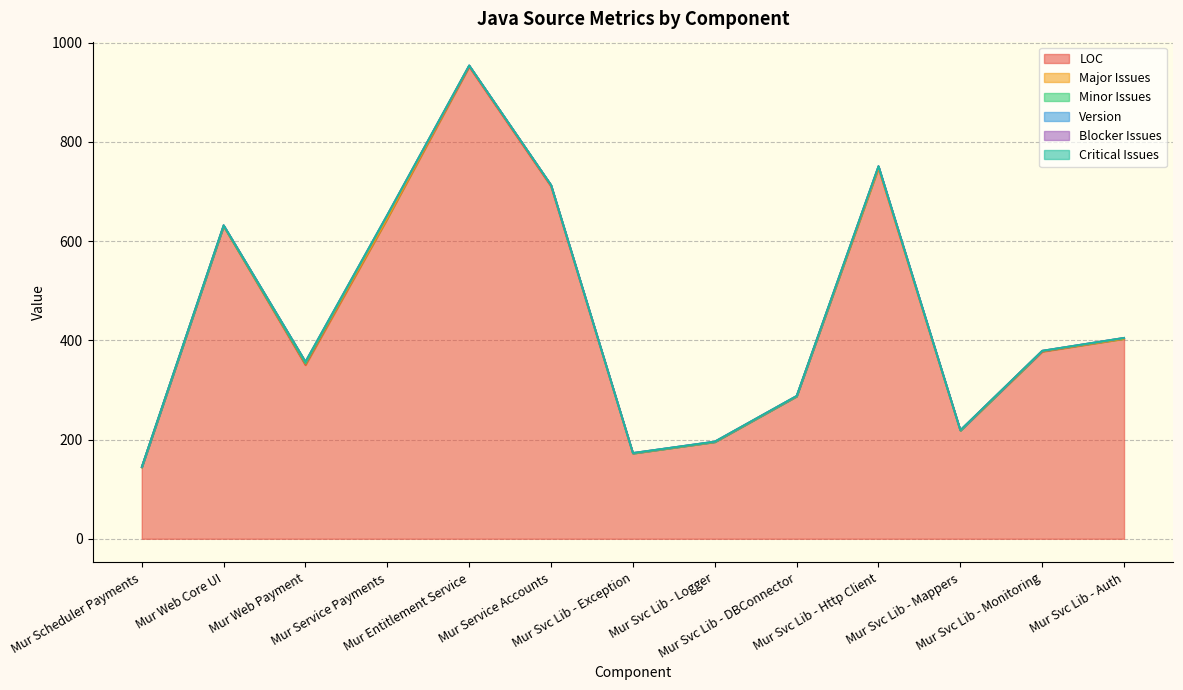

True or false: Major Issues and Version intersect in this chart.

True